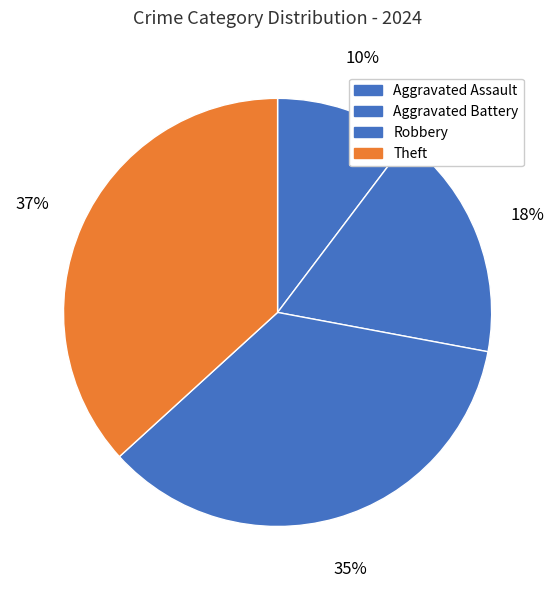

Does Aggravated Battery account for over 50% of the chart?

No